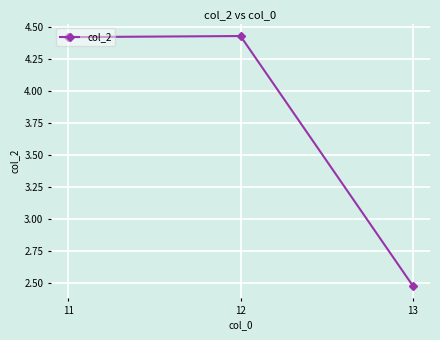

Which has a higher value, 13 or 11?

11